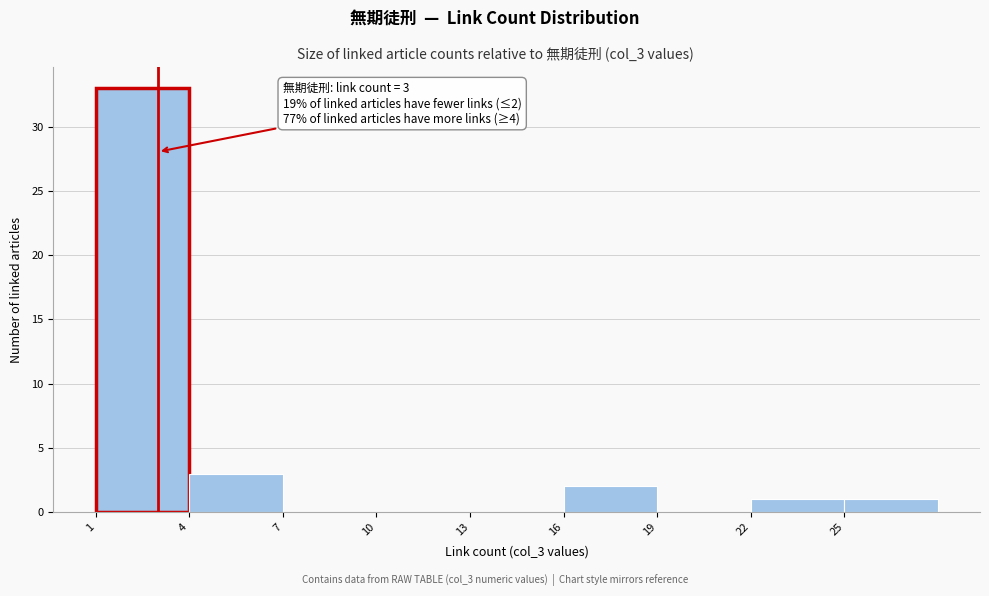

Which range on the x-axis has the tallest bar?

1 to 4